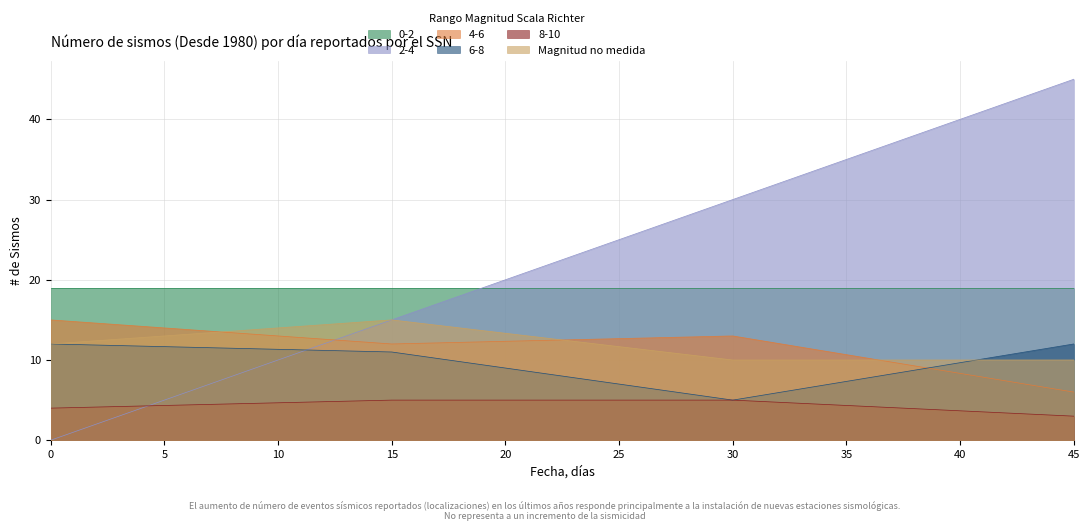

Which series has the largest total across all categories?

2-4